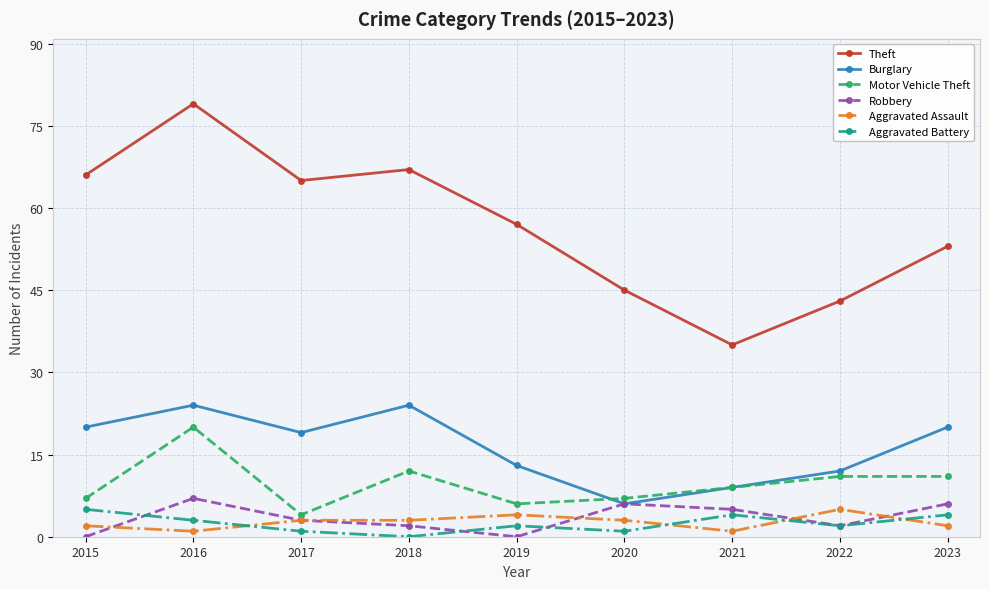

The Robbery series shows 2 at 2018. True or false?

True